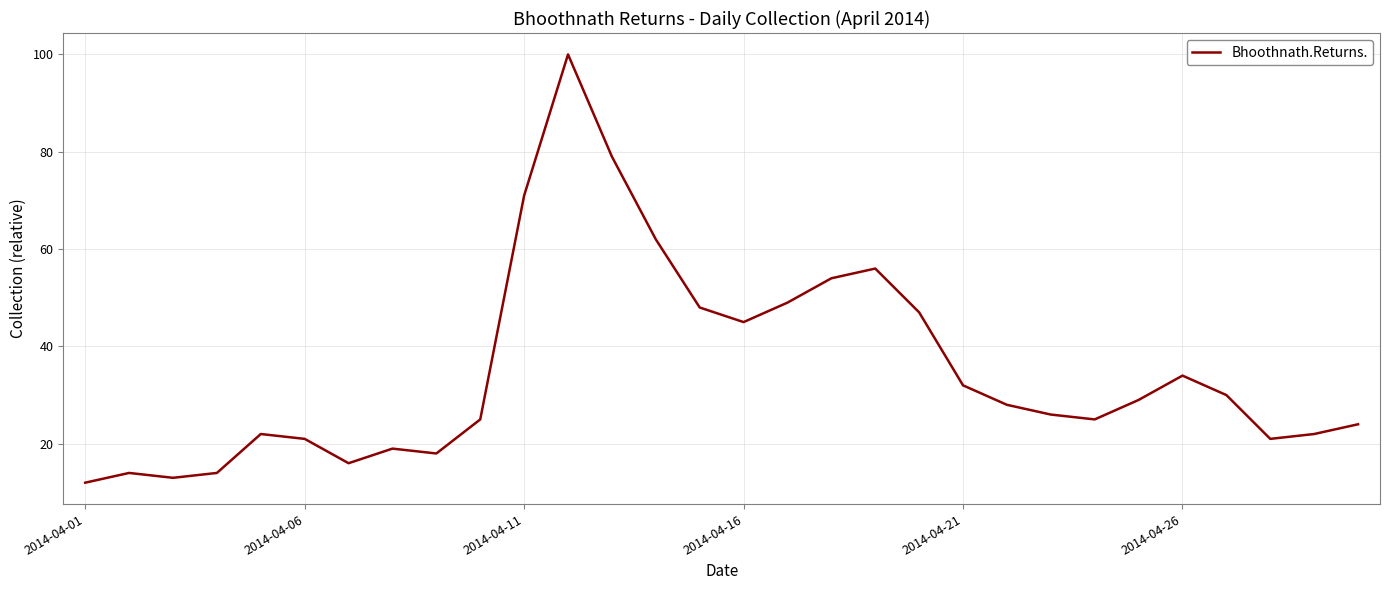

What is the average value?

35